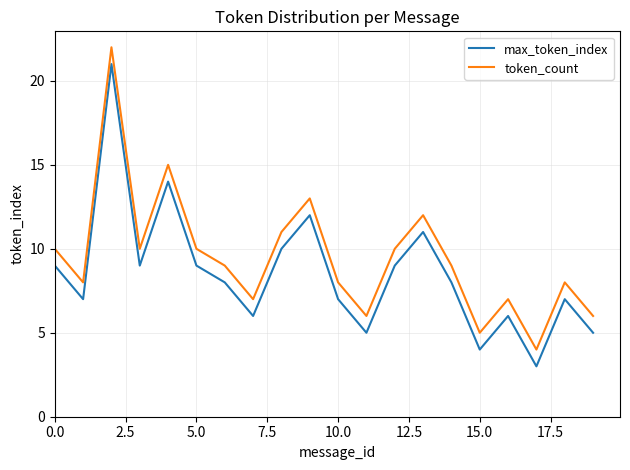

Which series has the largest total across all categories?

token_count